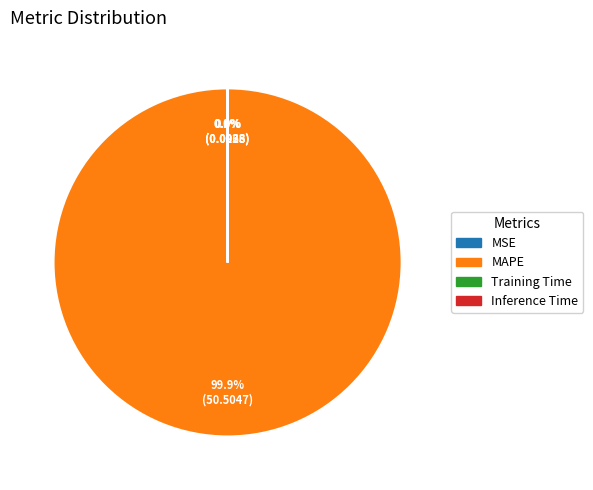

Which slice represents more than half of the pie?

MAPE